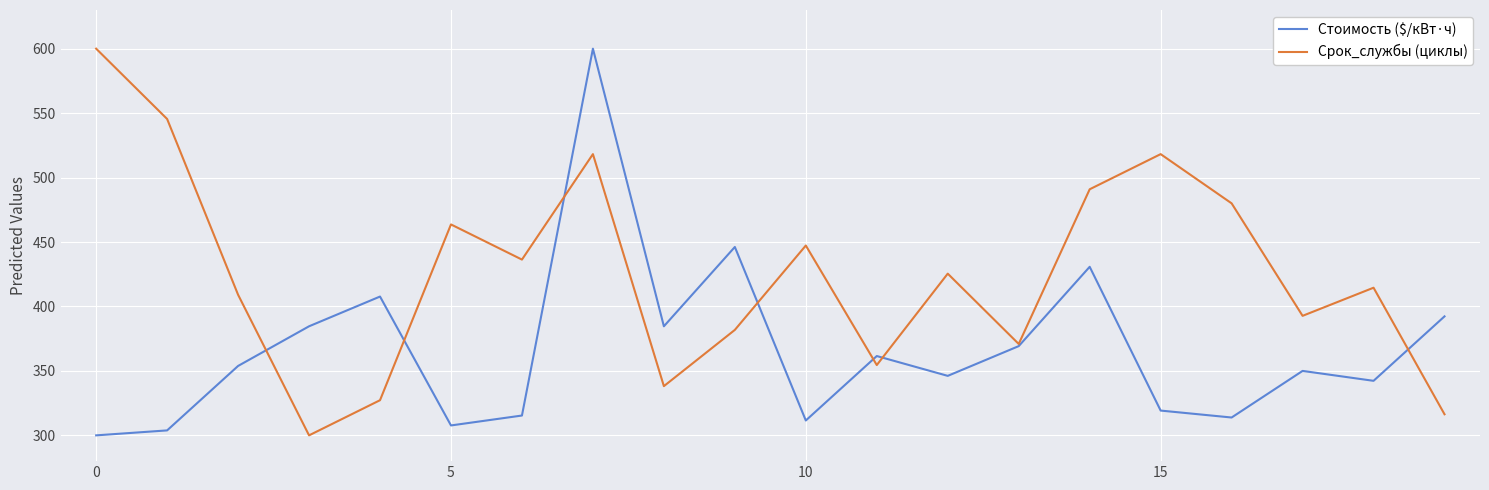

Which series has the largest total across all categories?

Срок_службы (циклы)